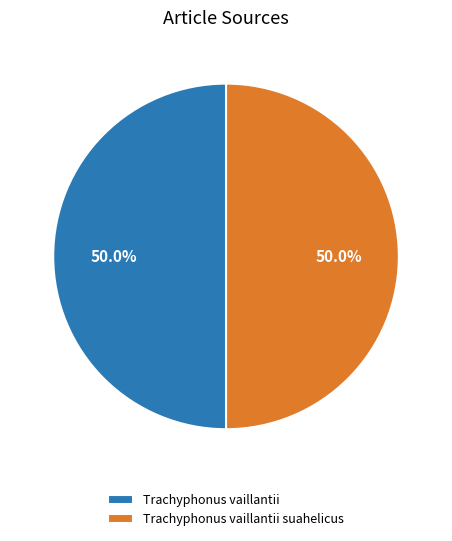

How many slices are in this pie chart?

2